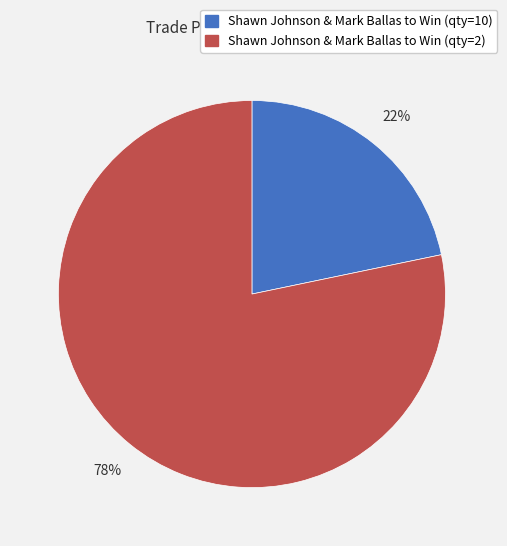

How many slices are in this pie chart?

2